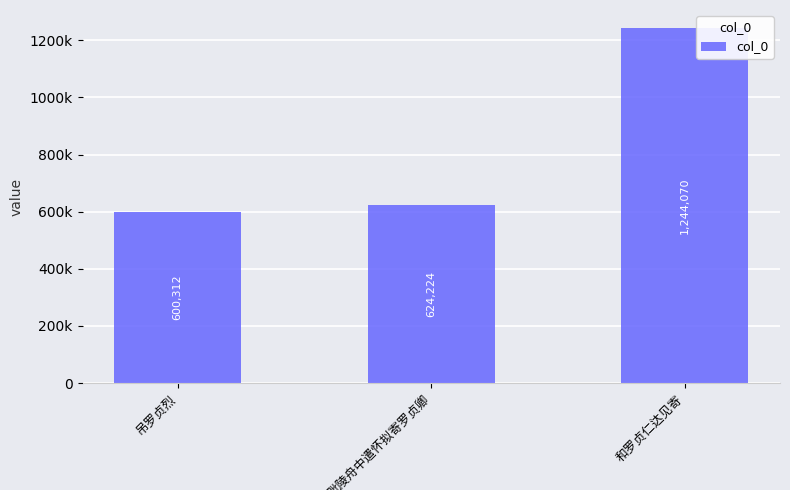

Reading left to right, list all the values displayed in this chart.

600312	624224	1244070